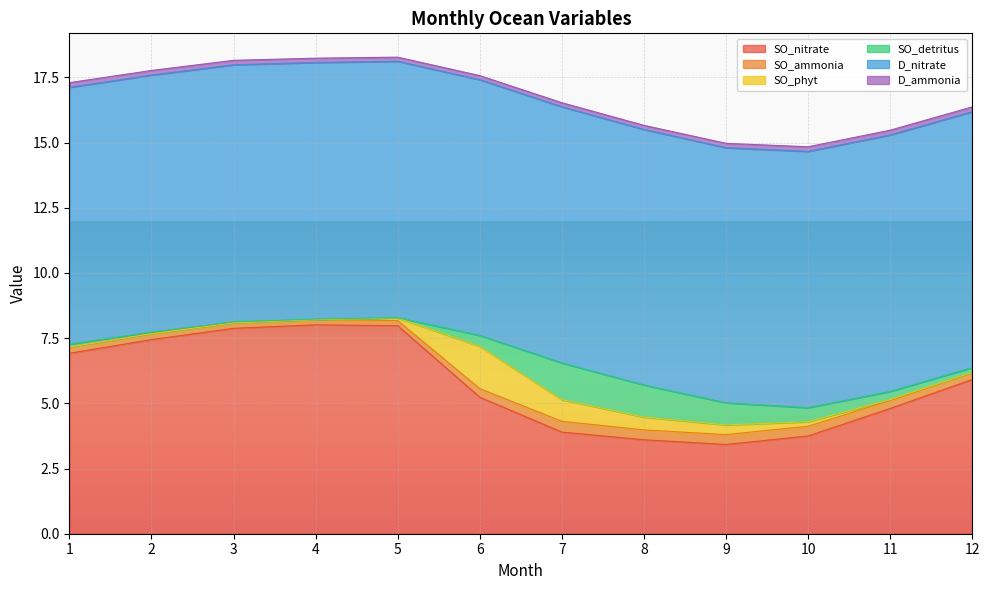

Which series has the largest total across all categories?

D_nitrate